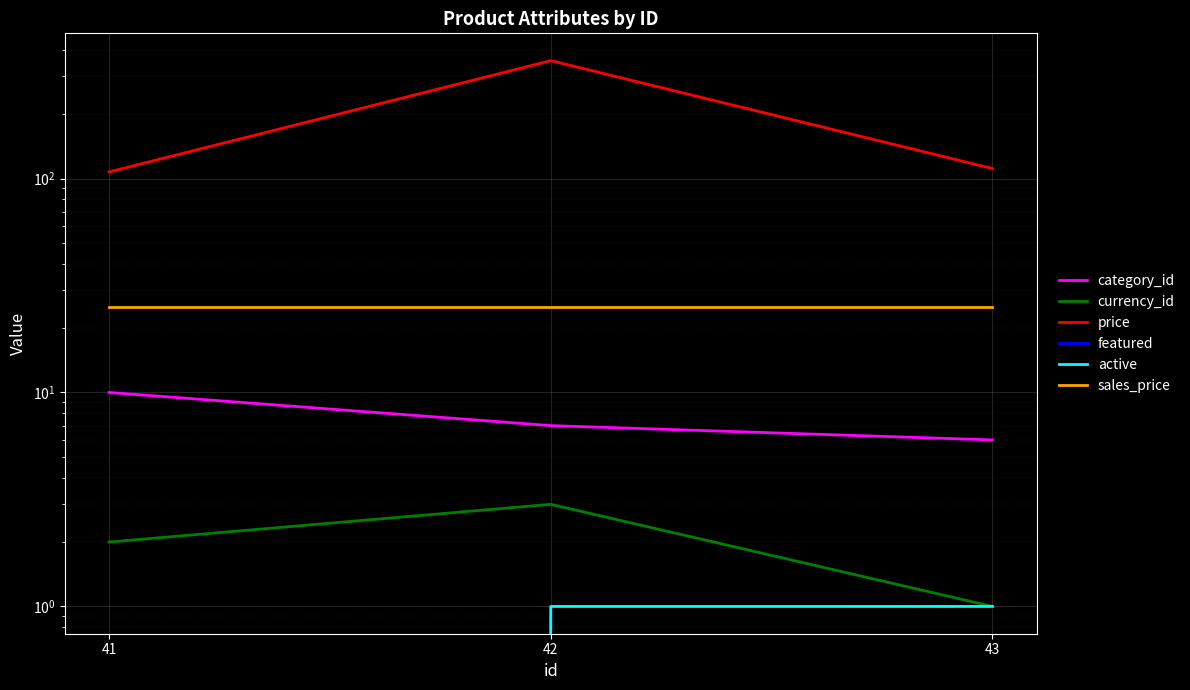

What is the sum of all featured values?

2.0